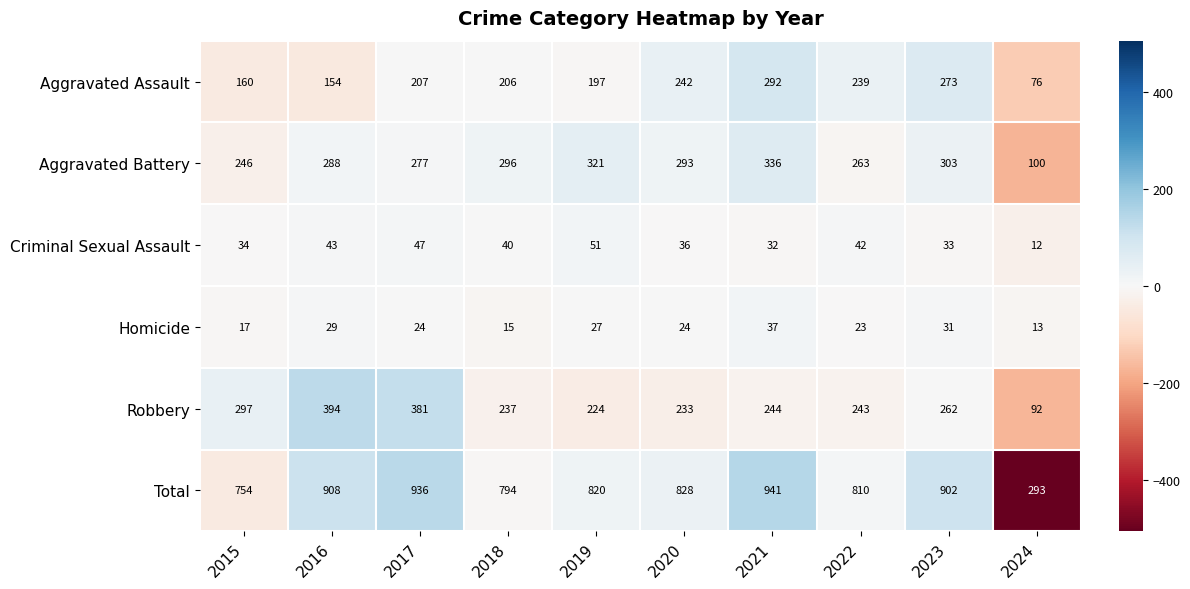

Which label corresponds to the smallest value in the chart?

2024